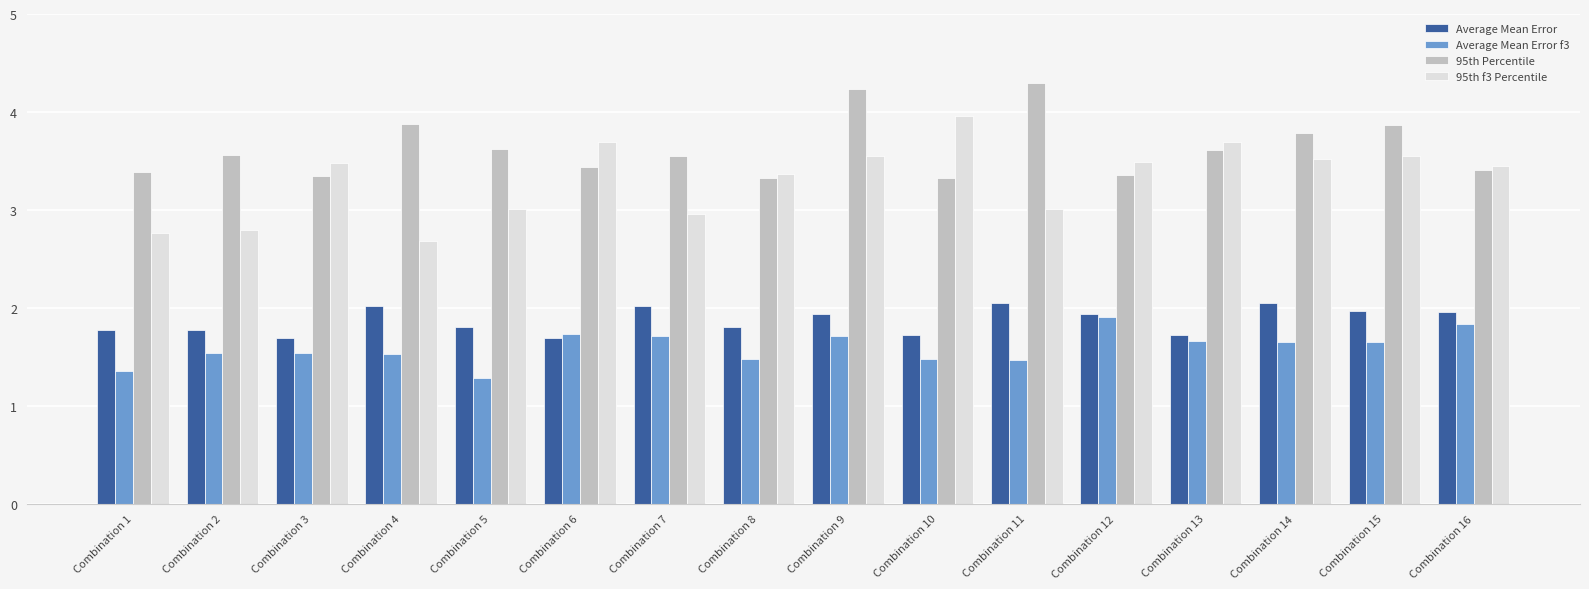

Which series has the widest spread of values?

95th f3 Percentile